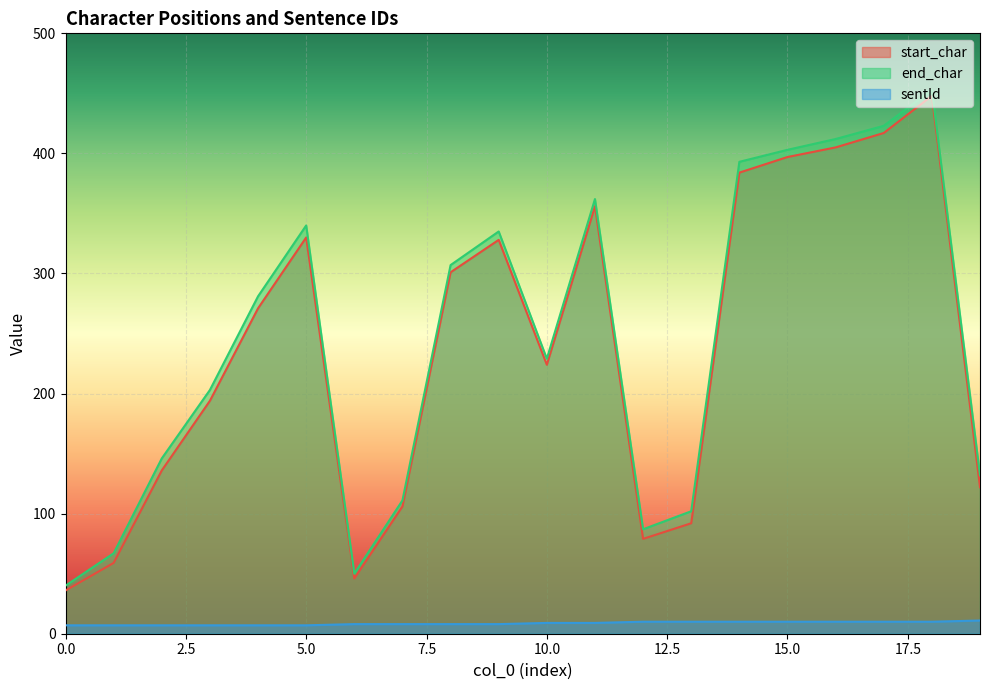

Does the chart display data point markers on the line(s)?

No